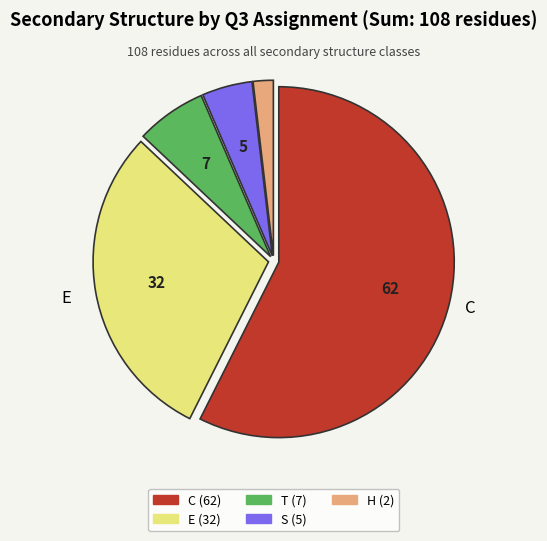

Is there any slice that represents more than half of the pie?

Yes